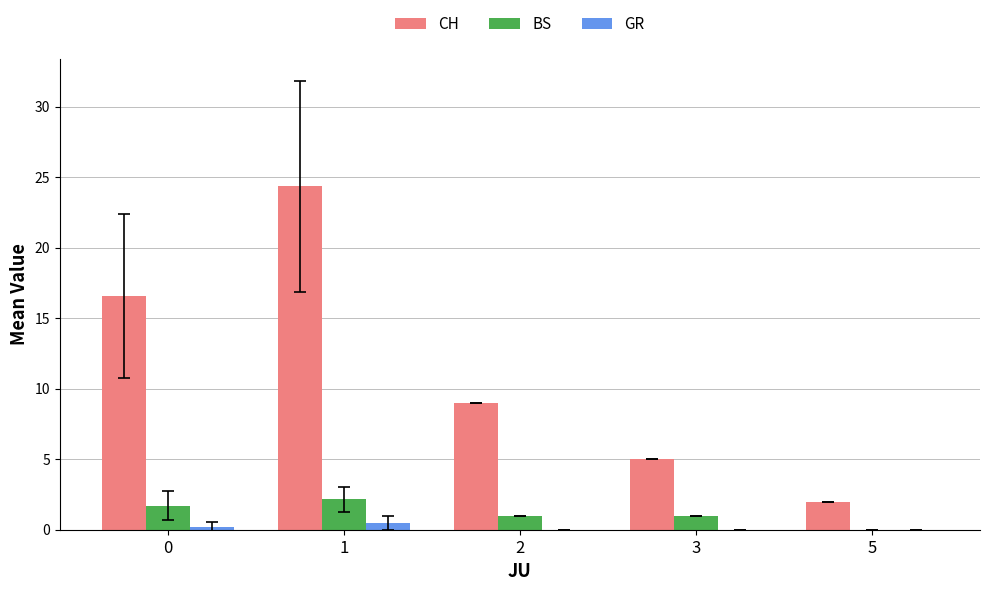

Reading left to right, what are all the values shown in this chart?

CH: 0=16.6	1=24.3	2=9.0	3=5.0	5=2.0
BS: 0=1.7	1=2.2	2=1.0	3=1.0	5=0.0
GR: 0=0.2	1=0.5	2=0.0	3=0.0	5=0.0